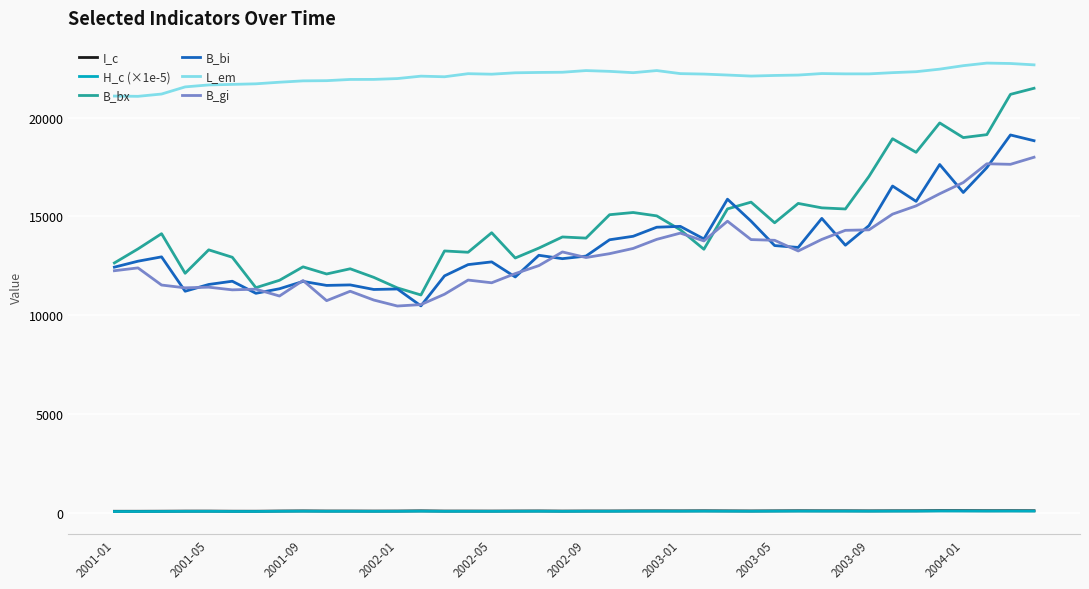

Which series has the widest spread of values?

B_bx